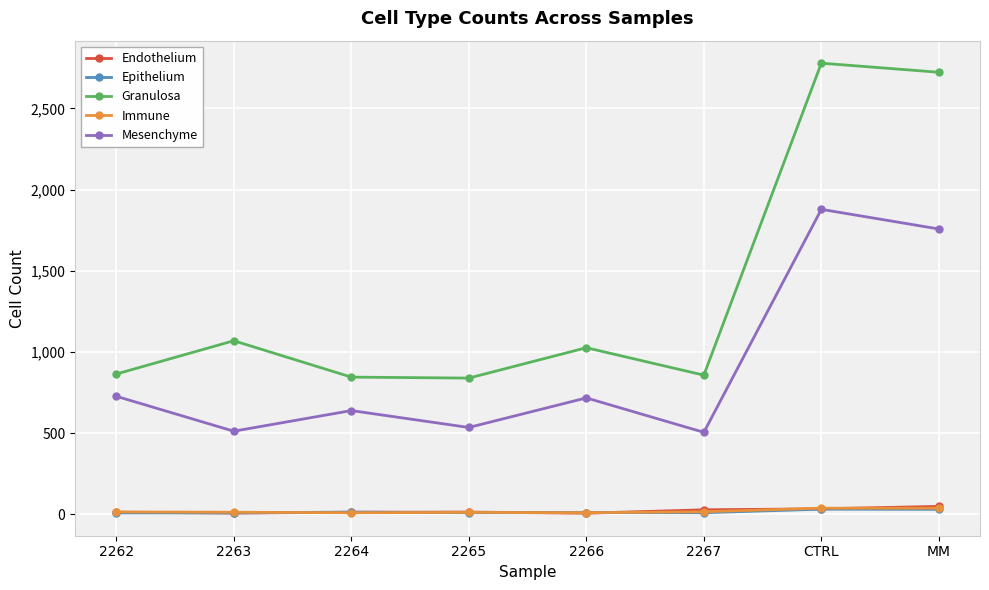

What is the maximum value shown in the chart?

2778